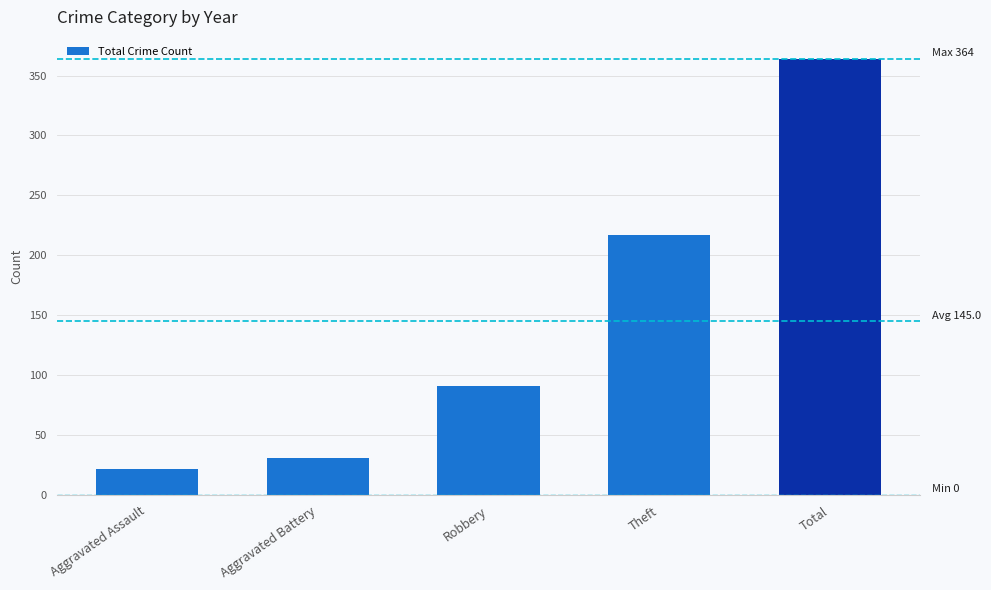

Where is the data nearest to the value 193?

Theft